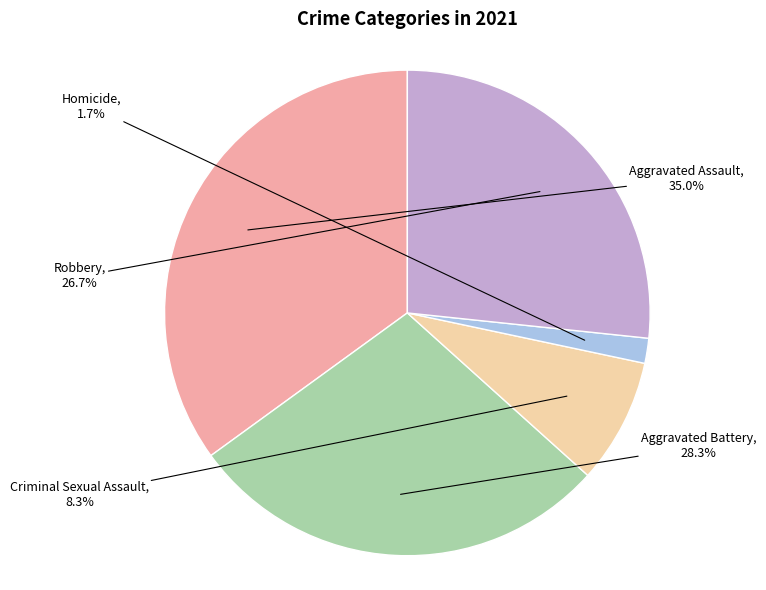

Is there any slice that represents more than half of the pie?

No